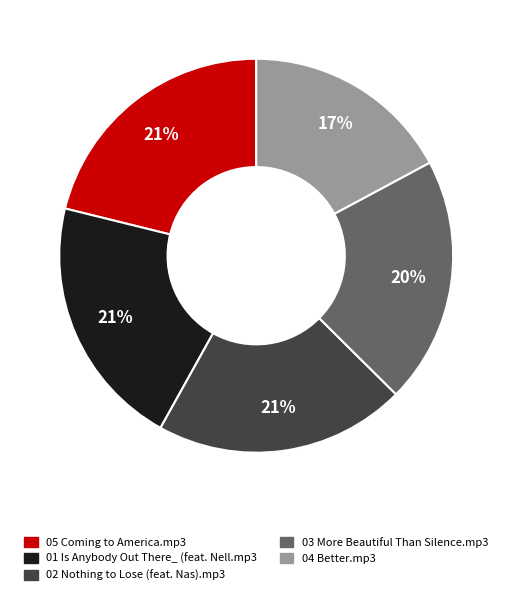

Approximately how many times larger is the value at 05 Coming to America.mp3 compared to 02 Nothing to Lose (feat. Nas).mp3?

1.0